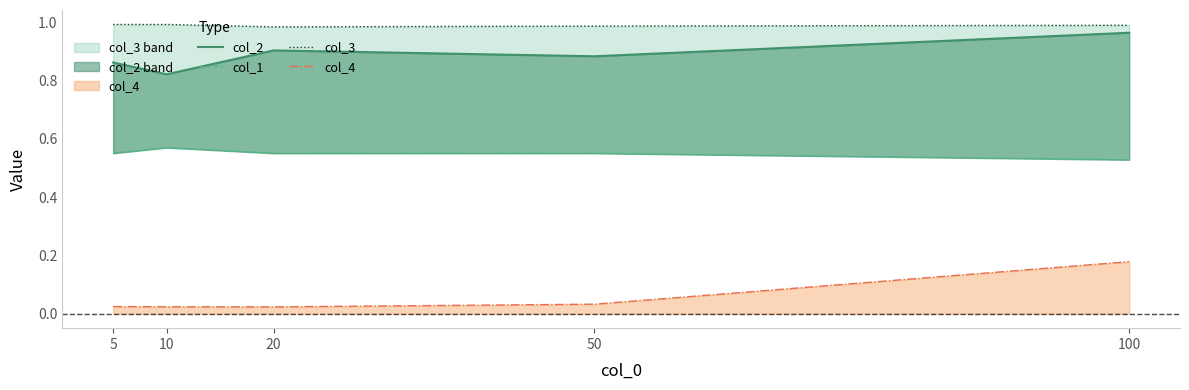

Count the col_2 values in the range 0 to 1.

5